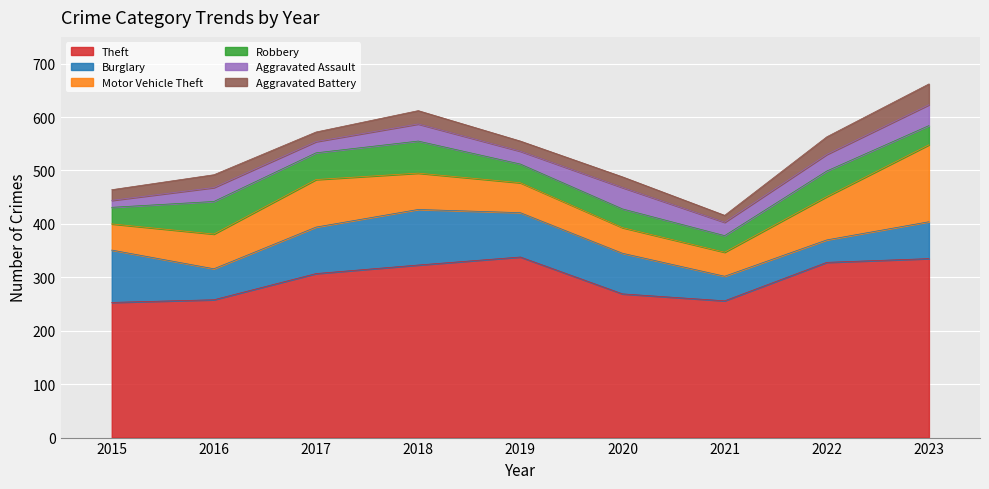

Reading left to right, transcribe all the data shown in this chart.

Theft: 253	258	307	323	338	269	256	328	335
Burglary: 98	58	87	104	83	76	46	42	69
Motor Vehicle Theft: 49	65	89	68	56	48	45	81	144
Robbery: 31	61	50	60	35	35	31	48	36
Aggravated Assault: 13	26	21	32	24	40	25	31	39
Aggravated Battery: 20	24	18	25	19	20	13	33	39